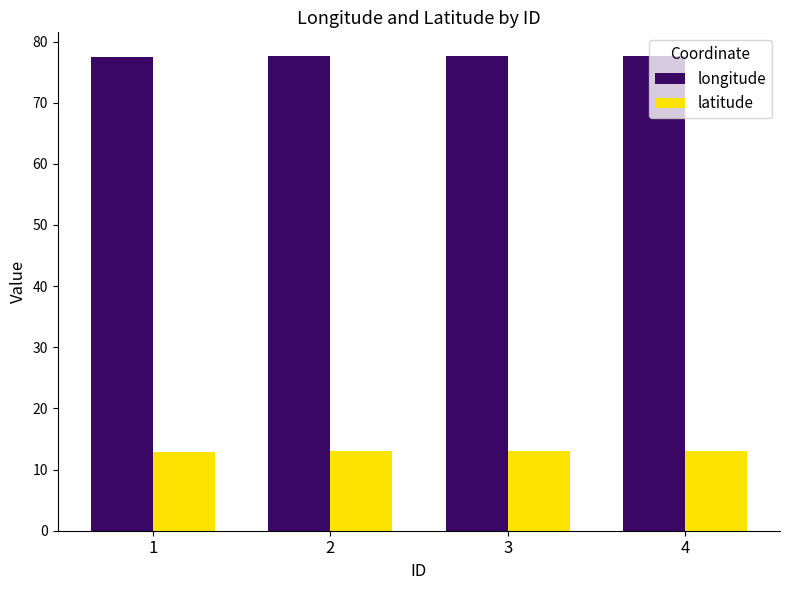

The longitude series shows 77.6 at 2. True or false?

True